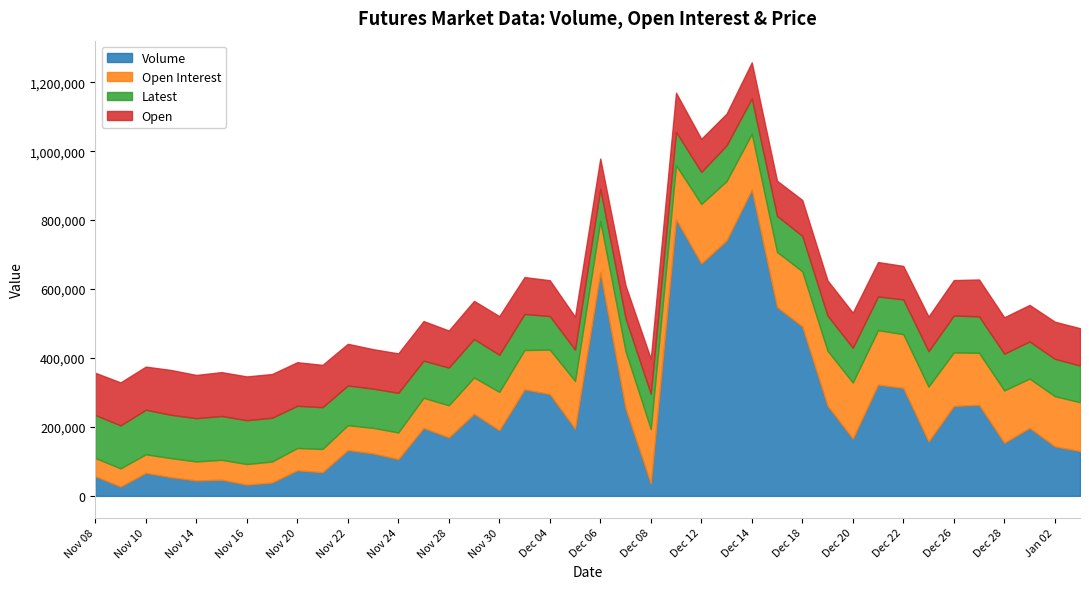

Read the Latest value at Dec 29.

107700